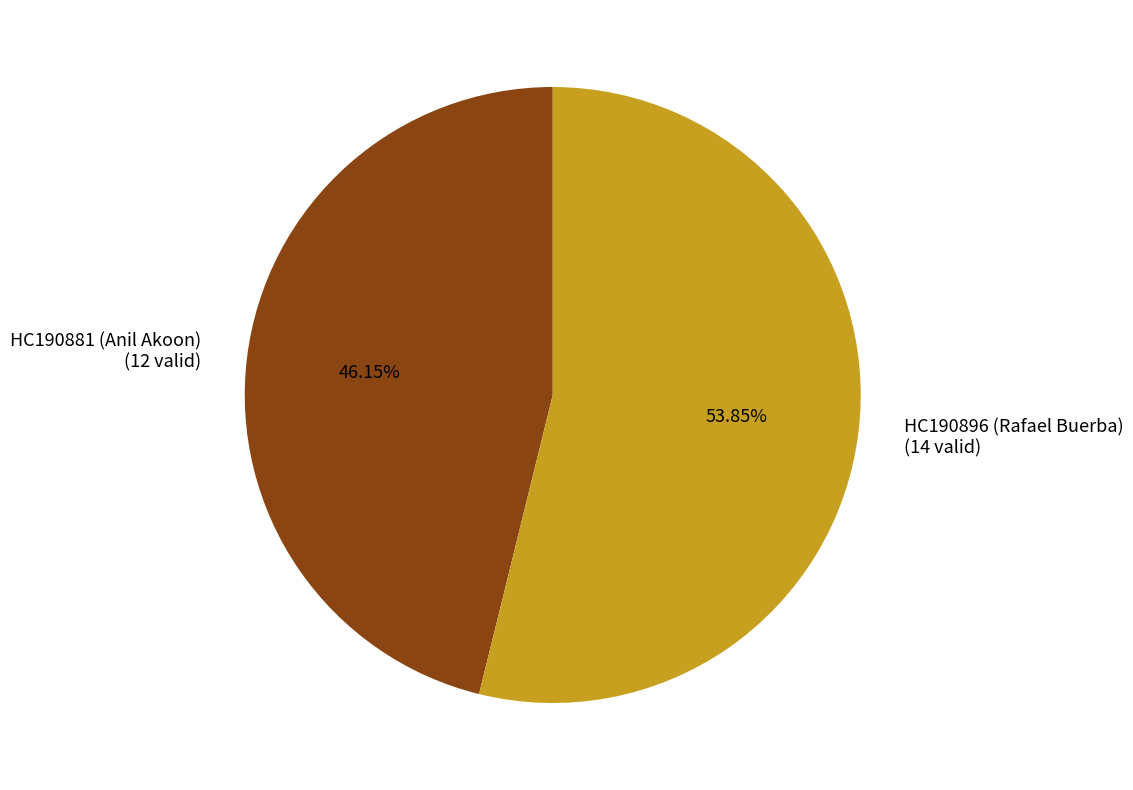

Do HC190881 (Anil Akoon) (12 valid) and HC190896 (Rafael Buerba) (14 valid) together represent more than half of the pie?

Yes